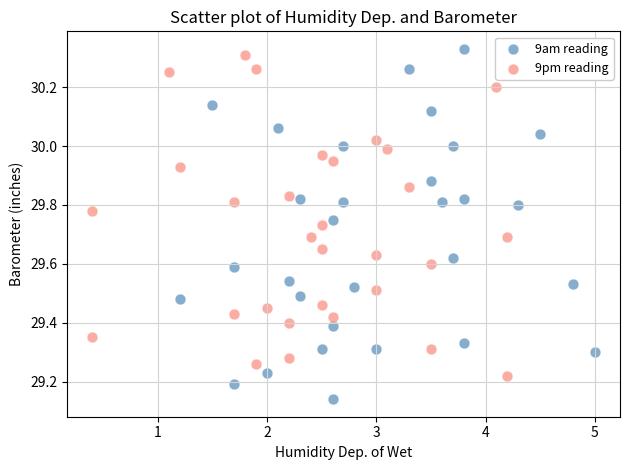

Which series has the largest Y range (max minus min)?

9am reading